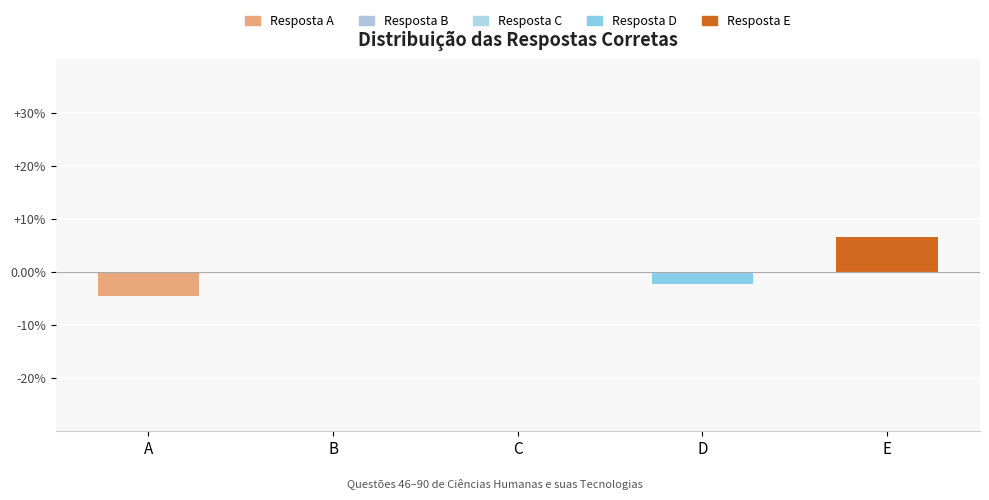

At which label is the value closest to 1?

B